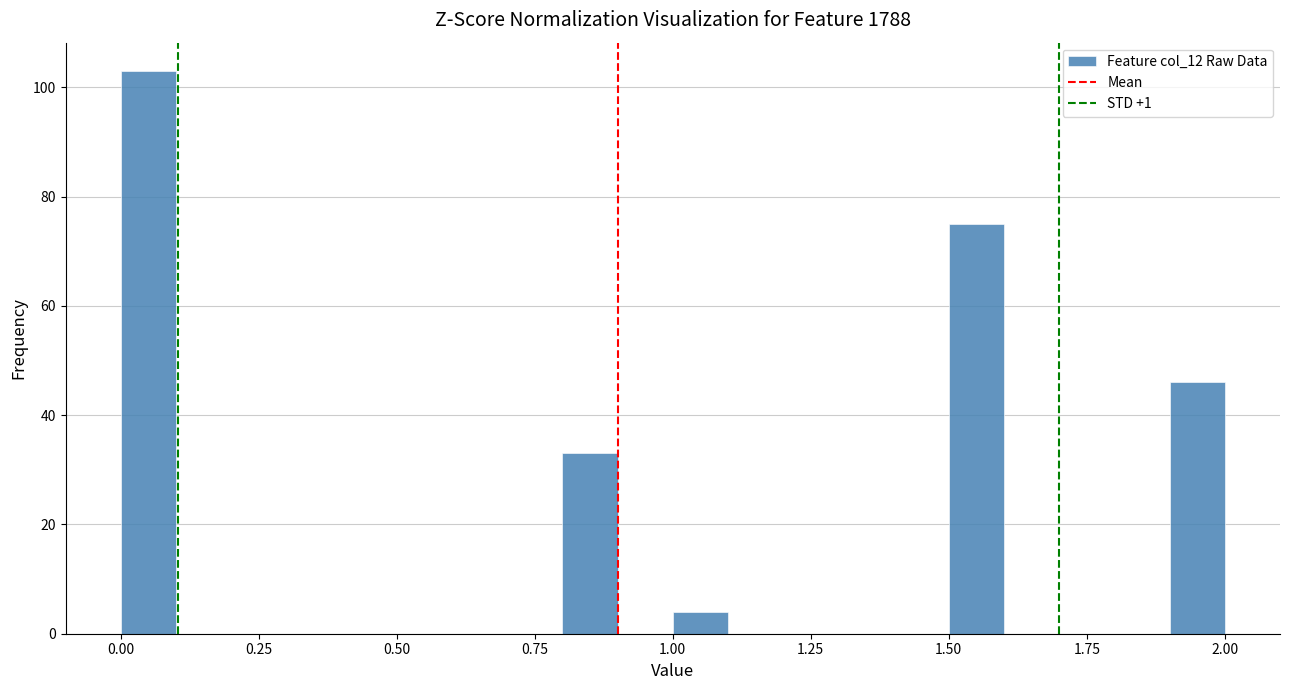

Around what value on the x-axis is the tallest bar? Give the approximate position of its centre, as read against the axis.

0.05